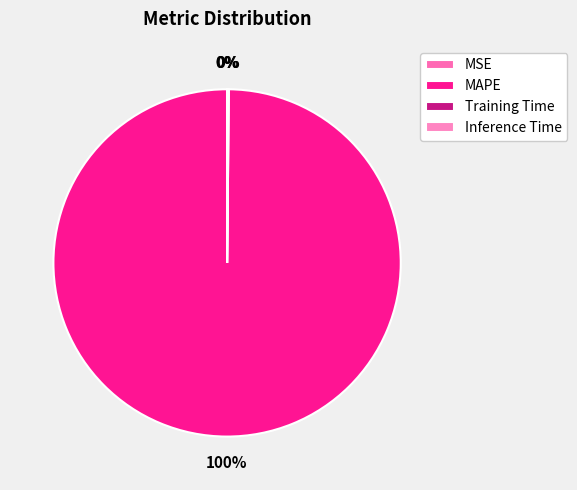

The MSE slice represents 0% of the pie. True or false?

True